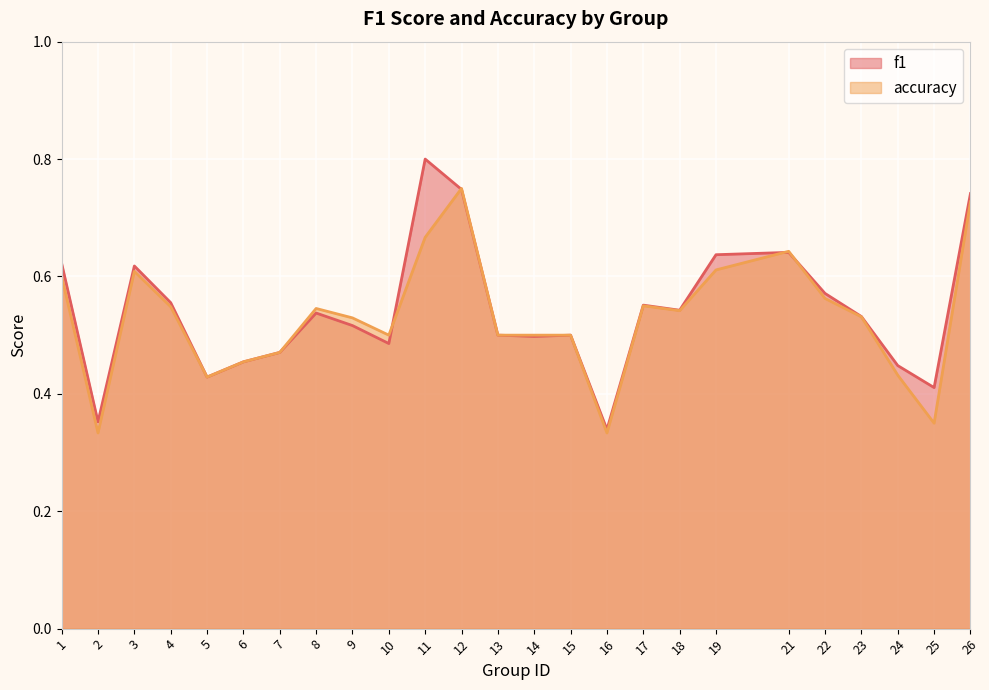

What is the maximum value for f1?

0.8